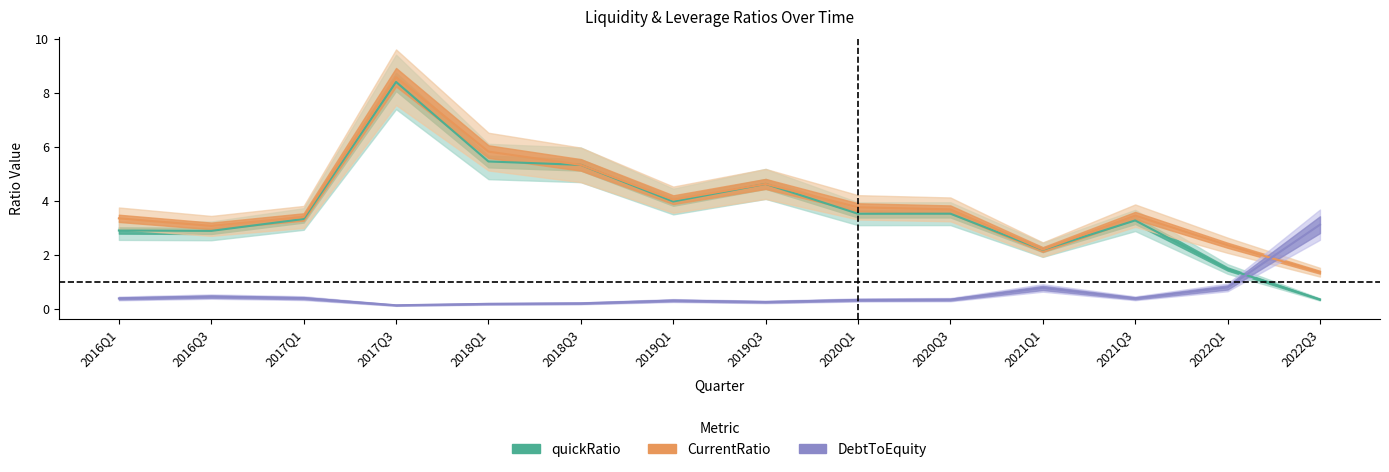

The quickRatio series shows 0.9 at 2021Q3. True or false?

False